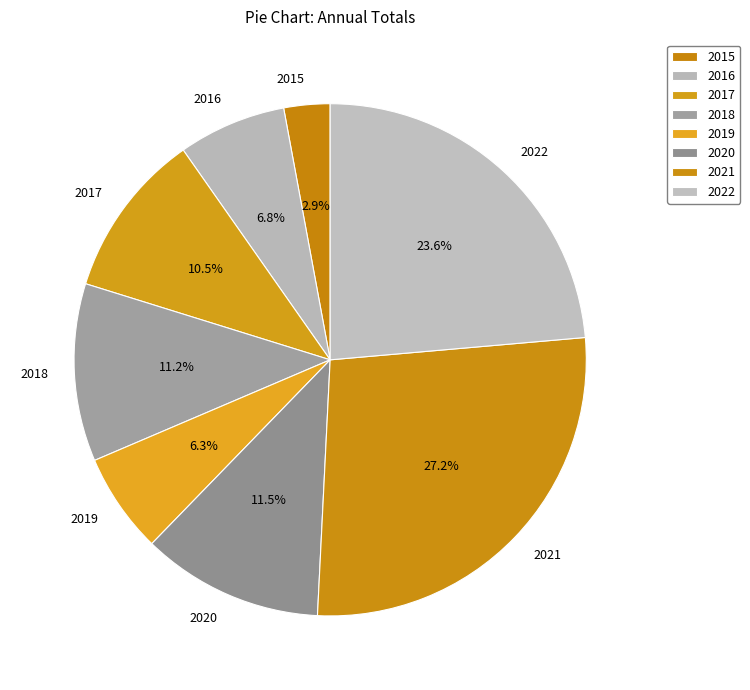

Which slice is the smallest?

2015